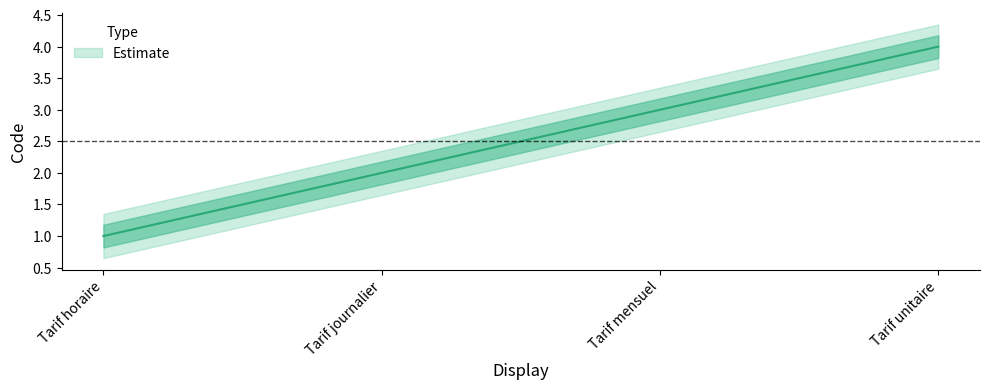

Which has a higher value, Tarif horaire or Tarif unitaire?

Tarif unitaire